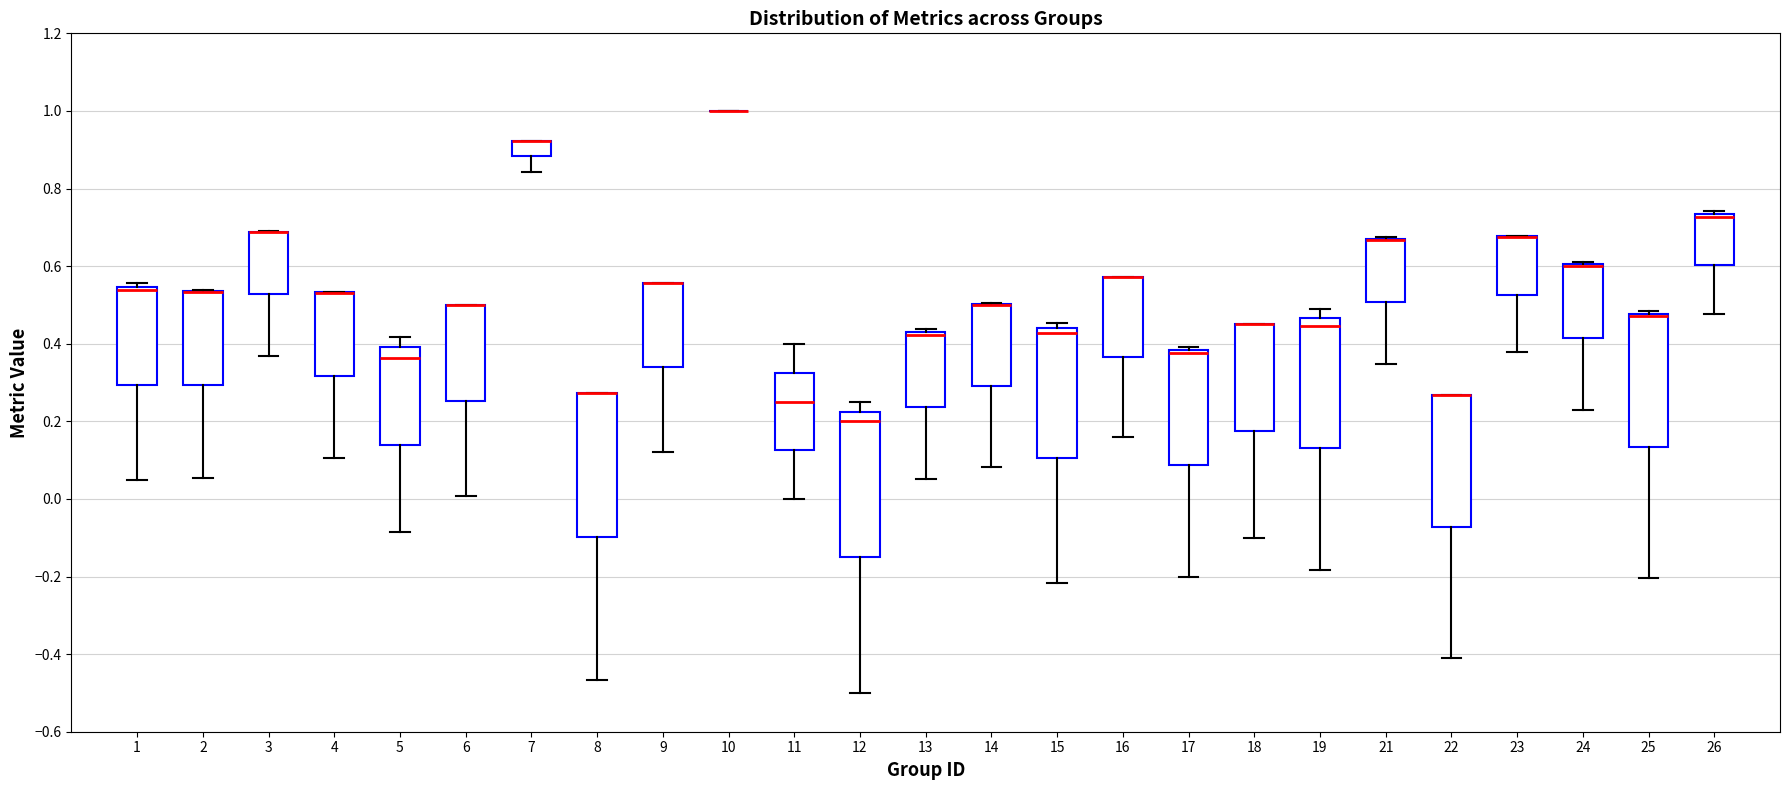

Where is the upper edge of the box at x = 1 on the y-axis? The values are not printed on the chart, so give them approximately, as read against the axis.

0.54